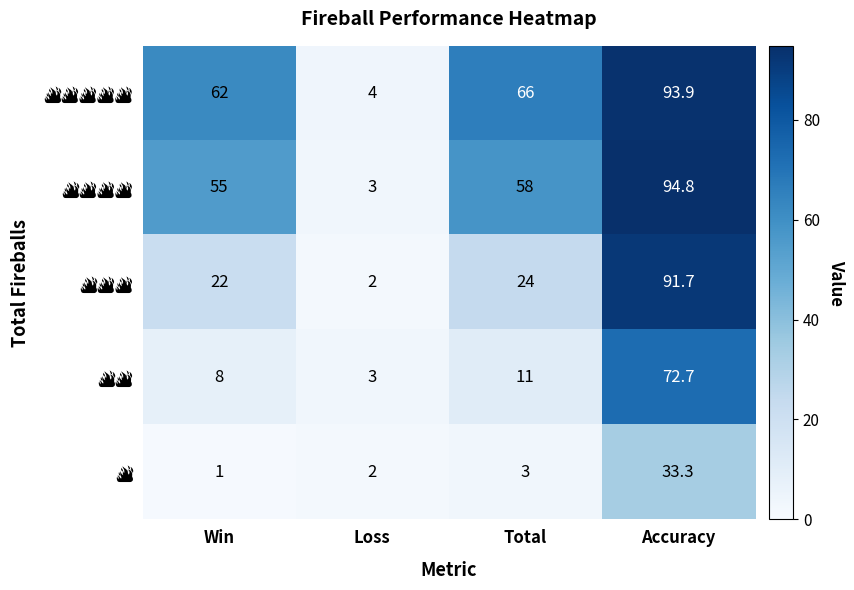

What is the spread (max minus min) of values at Accuracy?

61.5